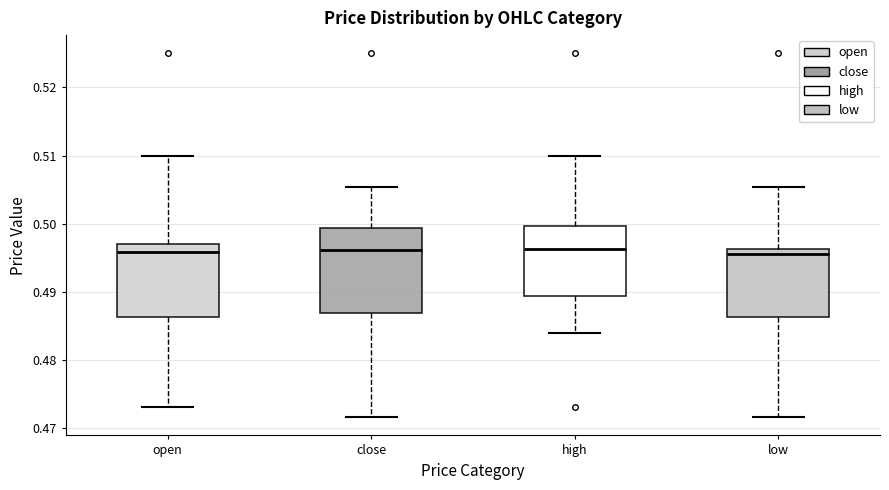

Where is the lower edge of the box for close on the y-axis? The values are not printed on the chart, so give them approximately, as read against the axis.

0.487